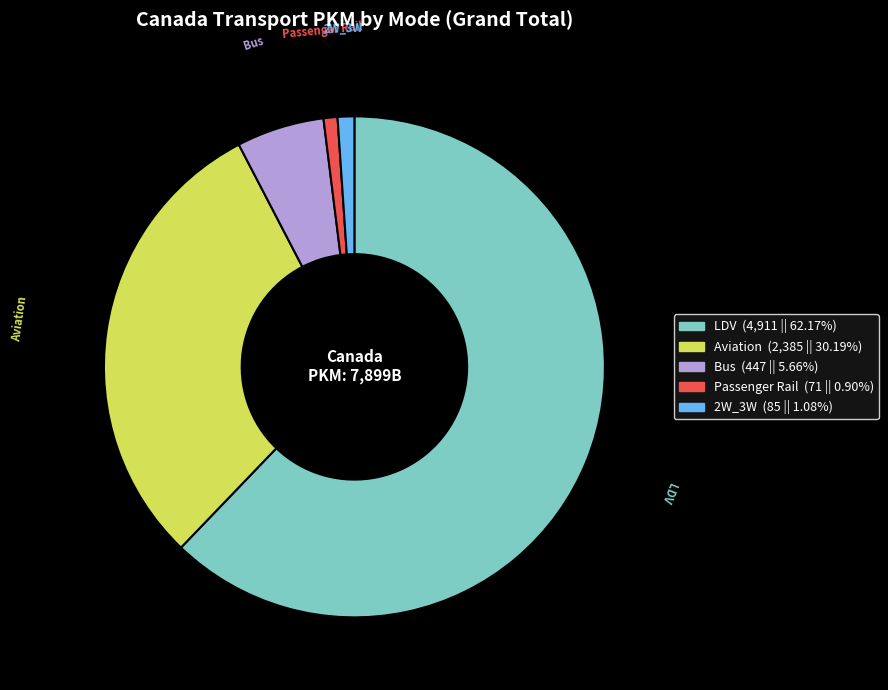

Between LDV and 2W_3W, which is larger?

LDV